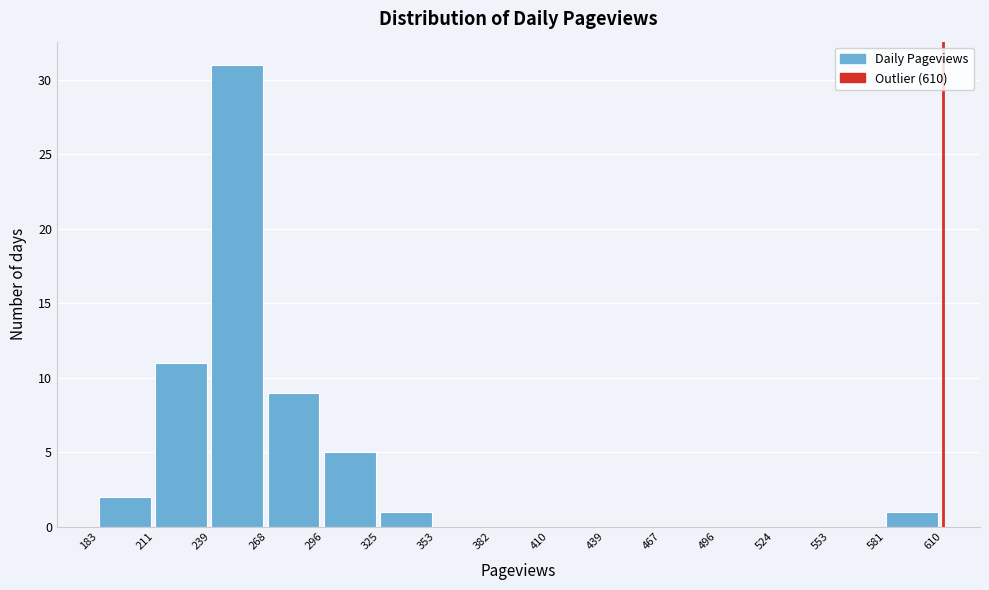

What is the height of the bar covering 211 to 239 on the x-axis? The values are not printed on the chart, so give them approximately, as read against the axis.

11